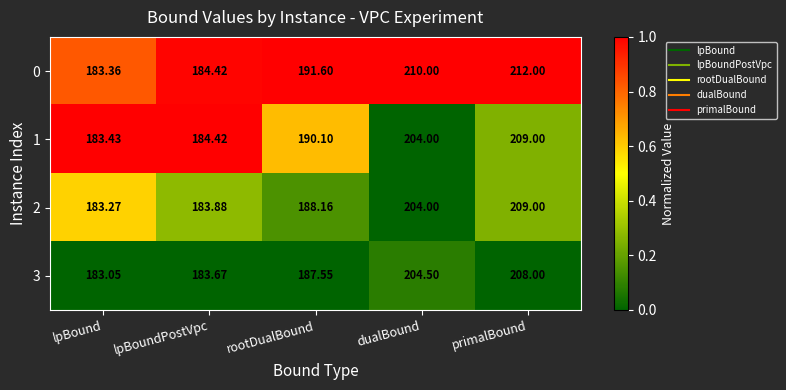

Which category has the lowest value across all series?

lpBound